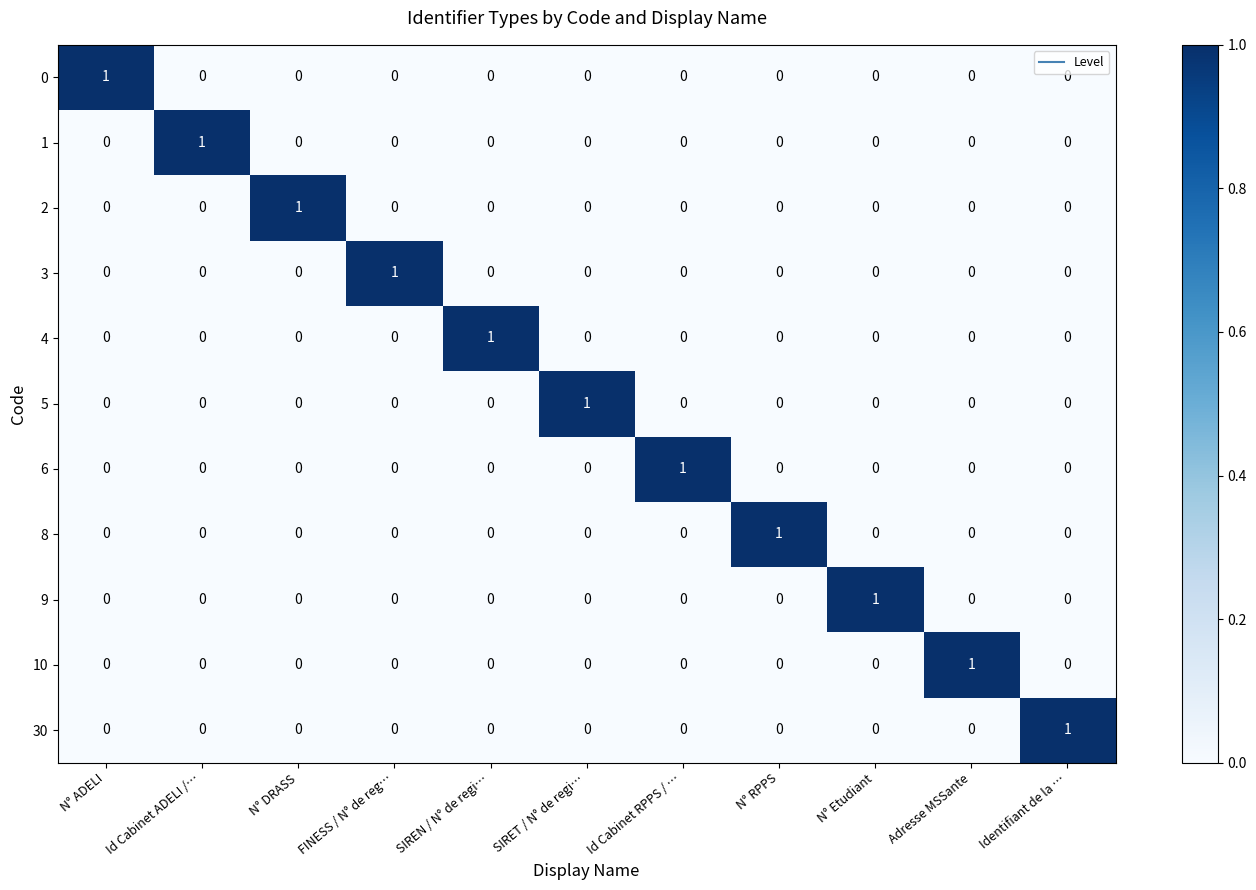

Count the 1 values in the range 0 to 1.

11